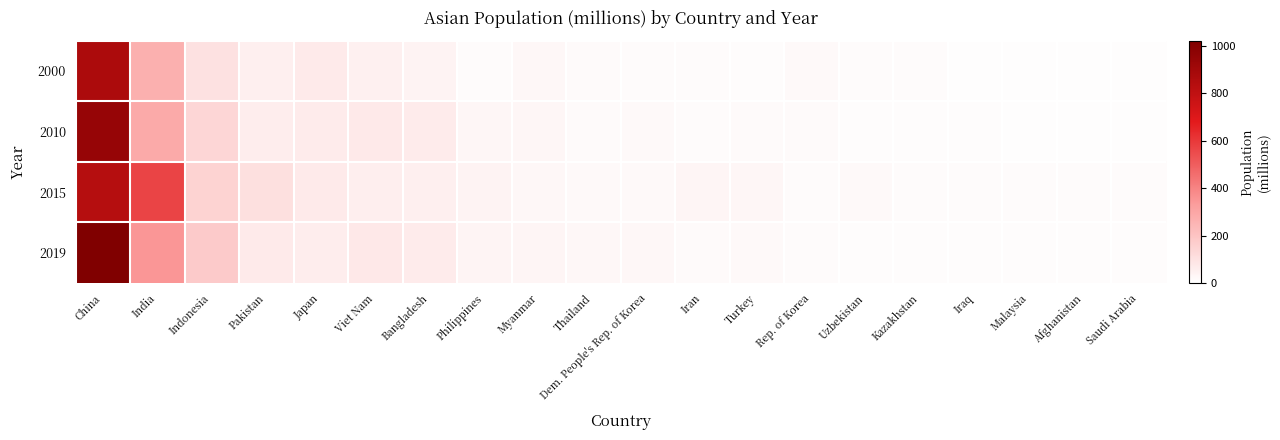

At Philippines, list the series in order from smallest to largest.

2000, 2010, 2019, 2015